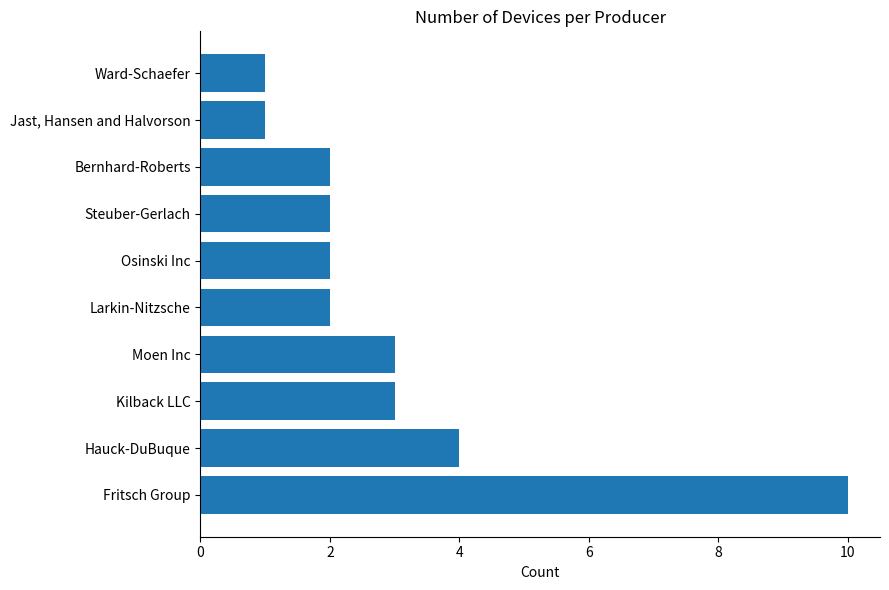

The value at Ward-Schaefer is 1. True or false?

True